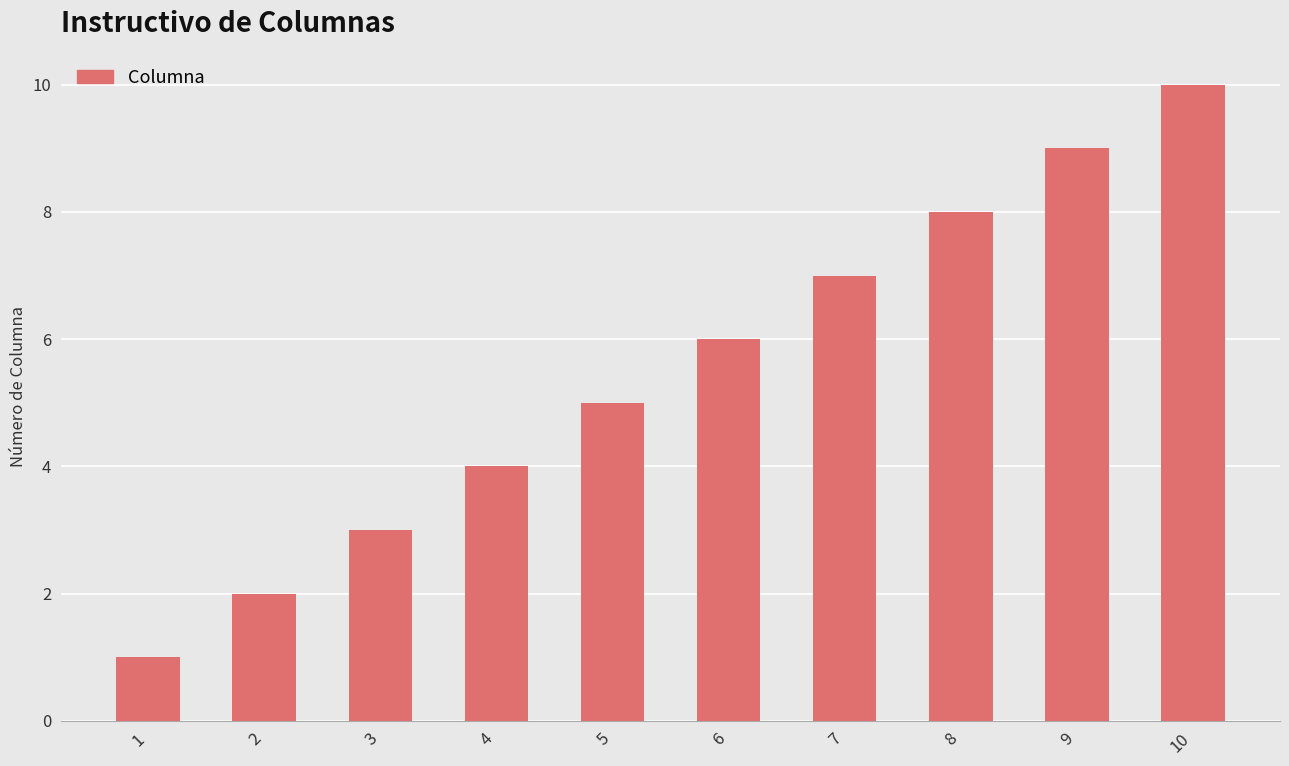

Is it true that the value at 1 is 1?

True